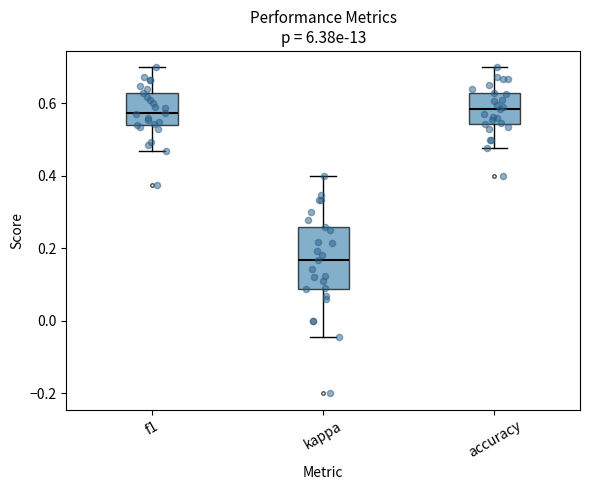

Where does the lower whisker of the box for accuracy end on the y-axis? The values are not printed on the chart, so give them approximately, as read against the axis.

0.48